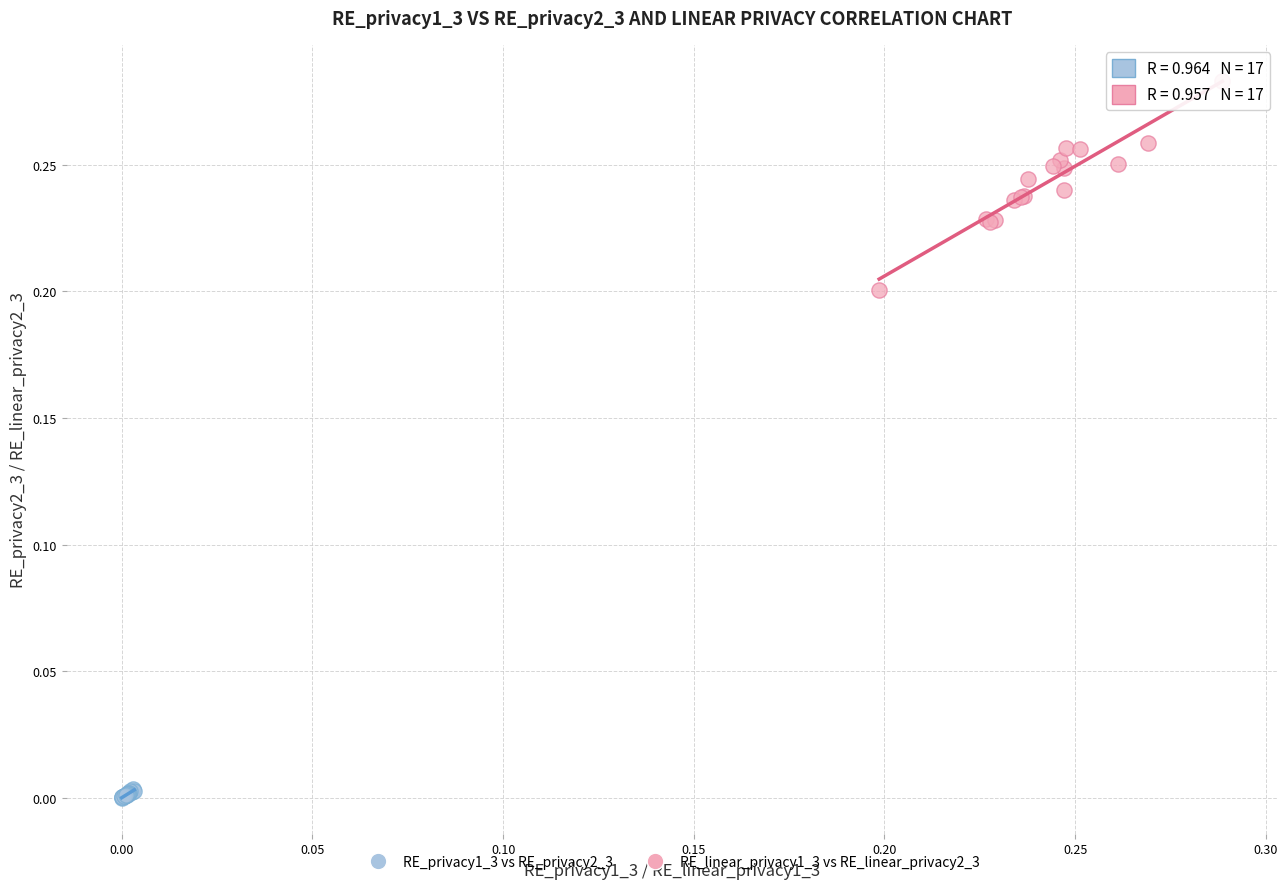

Which series contains the highest Y value?

RE_linear_privacy1_3 vs RE_linear_privacy2_3